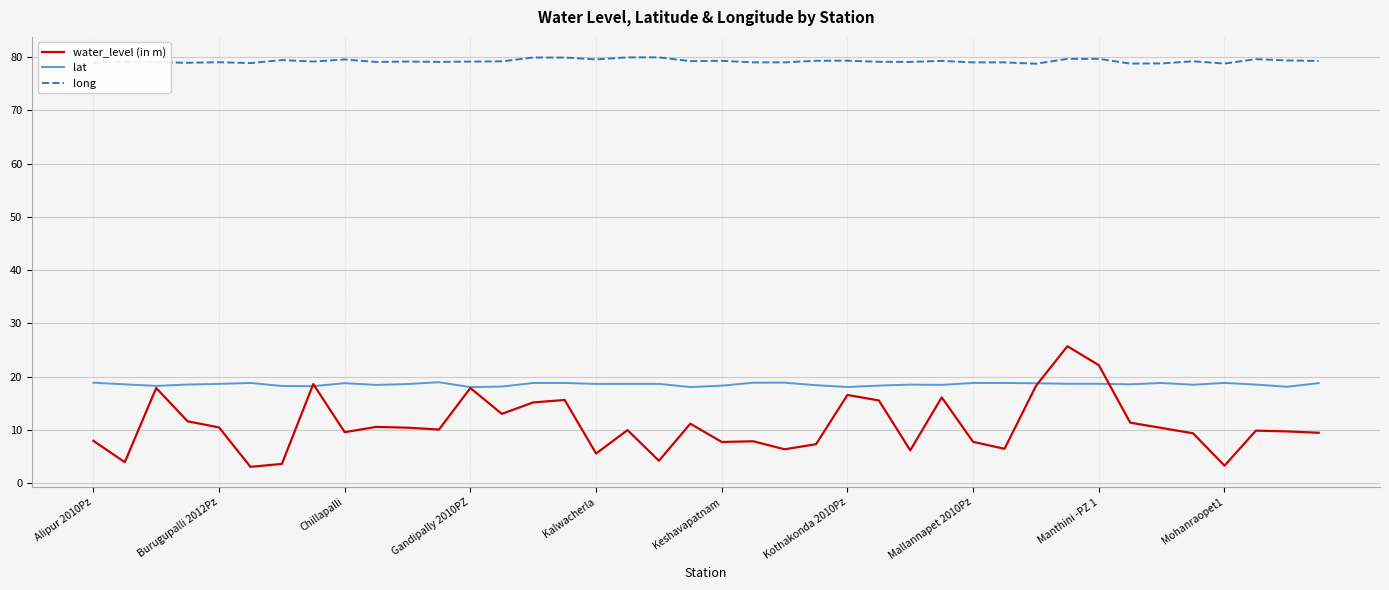

What is the greatest value displayed?

80.0